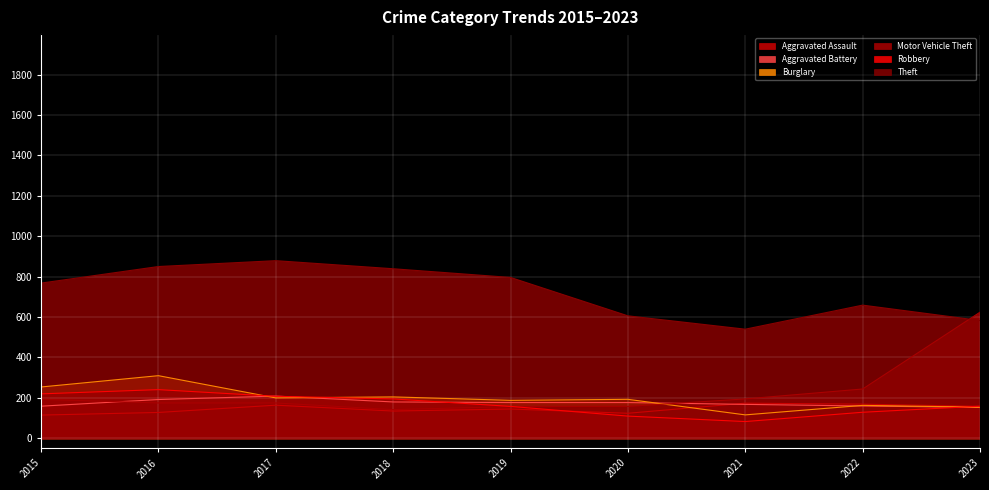

What is the sum of the Aggravated Assault values at 2021 and 2022?

343